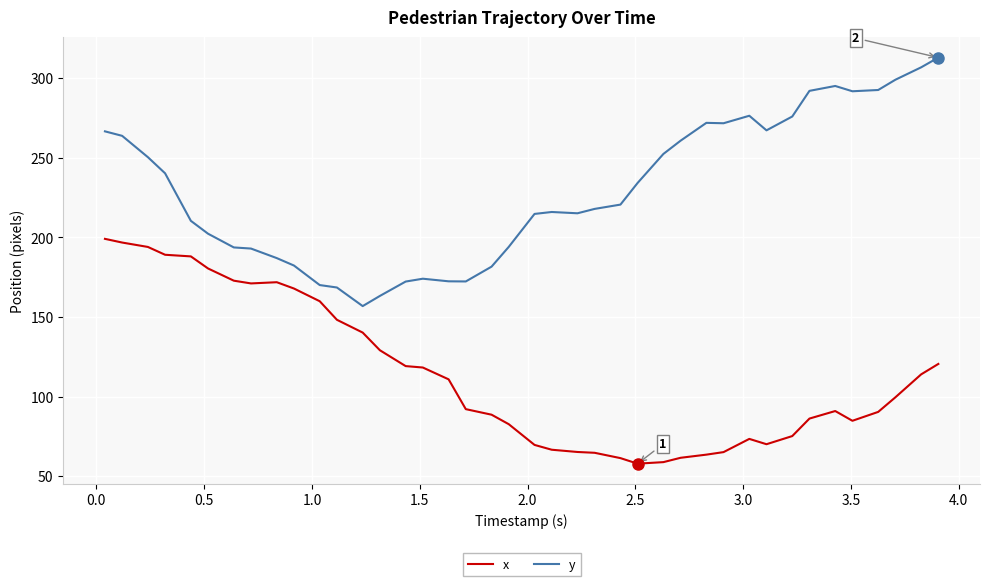

What is the difference between the maximum and minimum values in the y series?

156.0